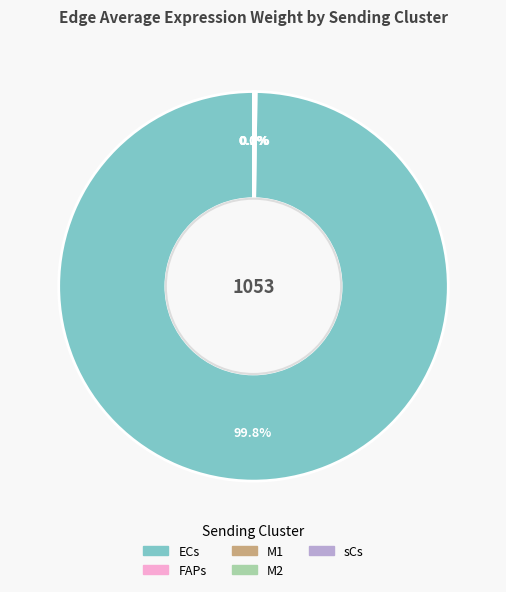

Which slice is the largest?

ECs